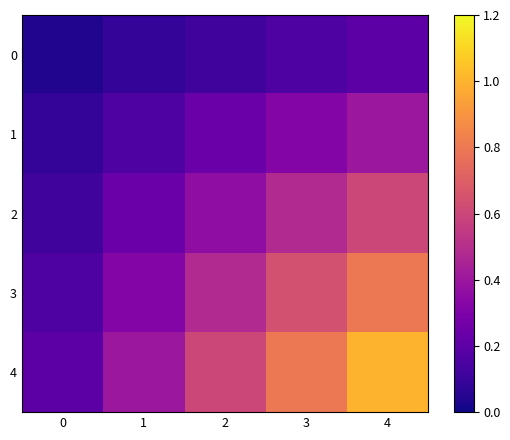

Which series has the widest spread of values?

4